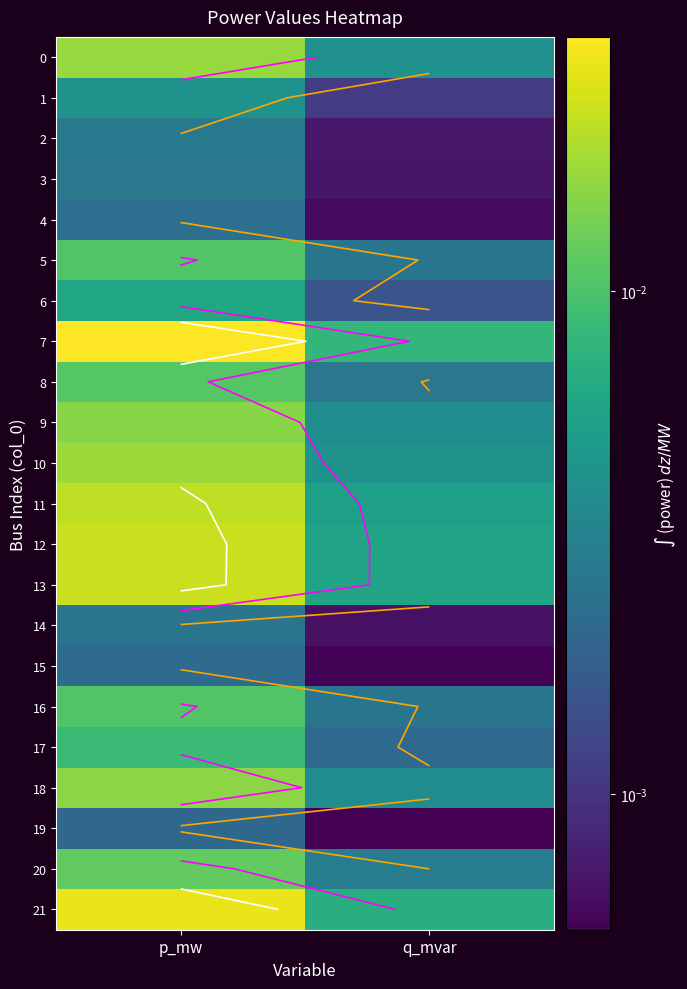

How many series are shown in this chart?

22